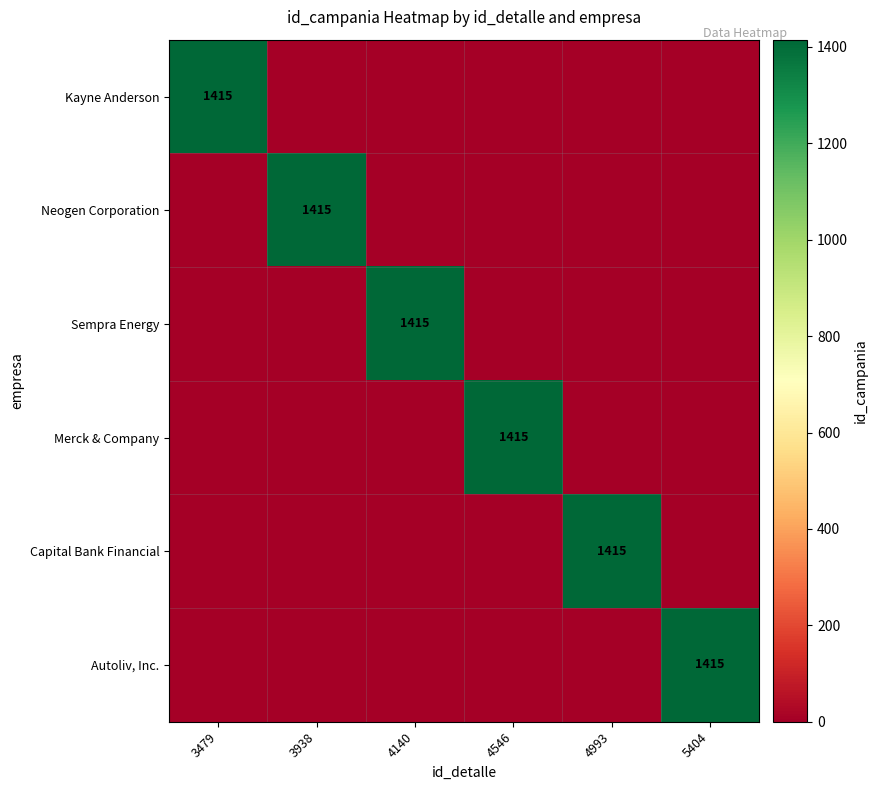

True or false: Merck & Company has a value of 2422 at 4546.

False